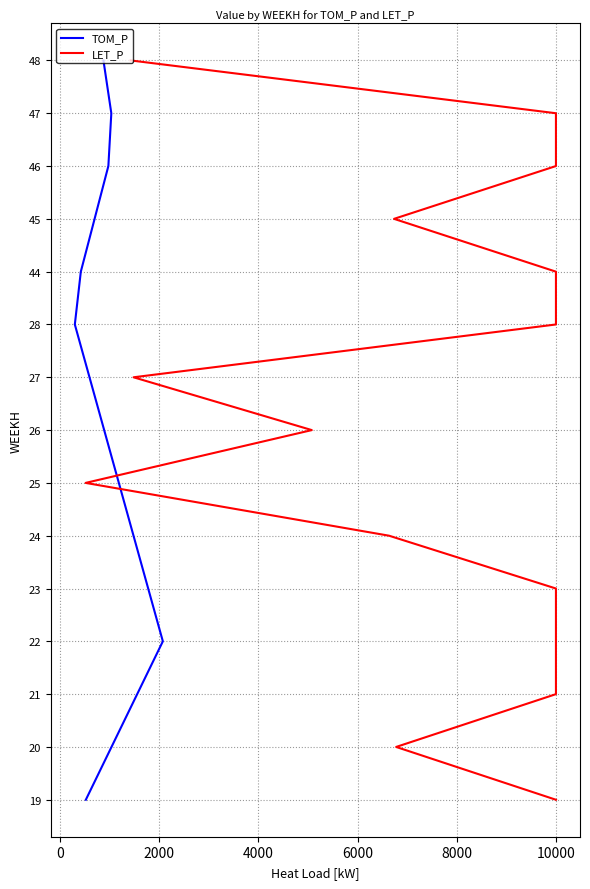

What is the label of the 10th point from the right?

8000